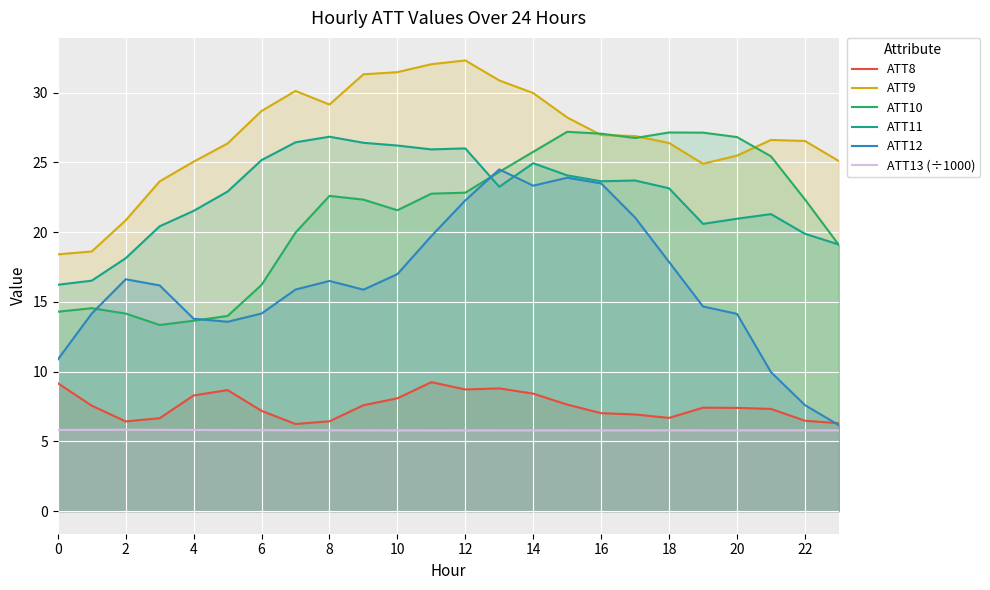

What is the difference between the highest and lowest values at 12?

26.5